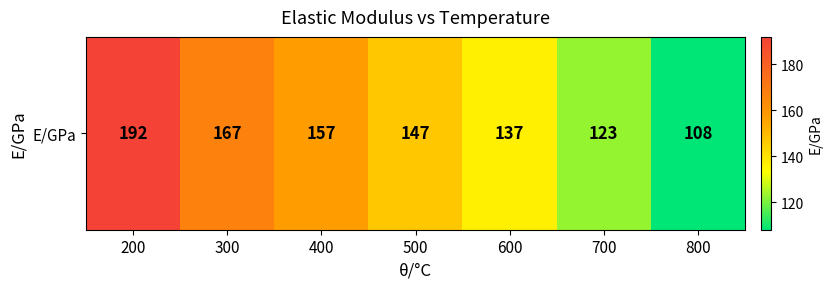

Reading left to right, transcribe all the data shown in this chart.

200=192	300=167	400=157	500=147	600=137	700=123	800=108